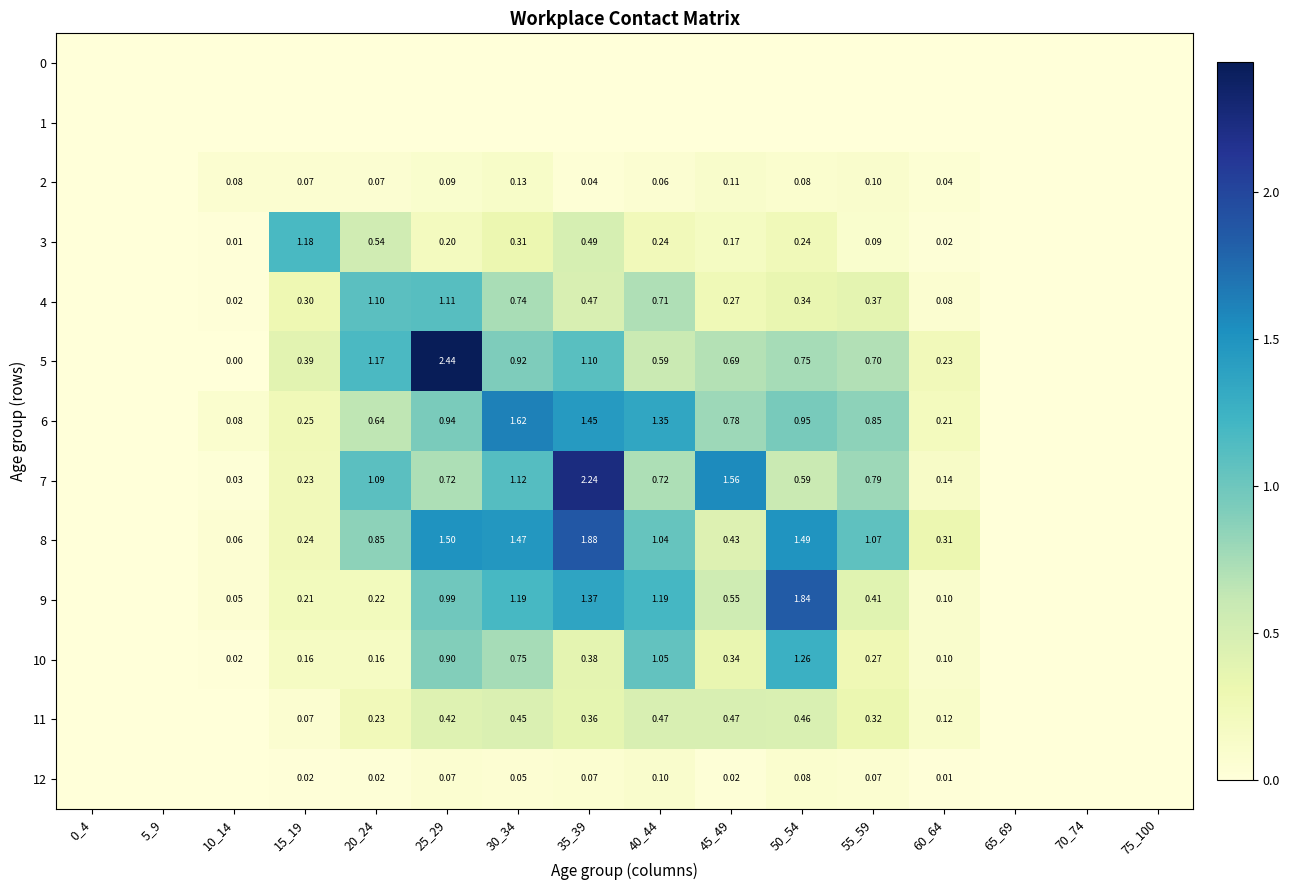

How many data points does each series have?

16